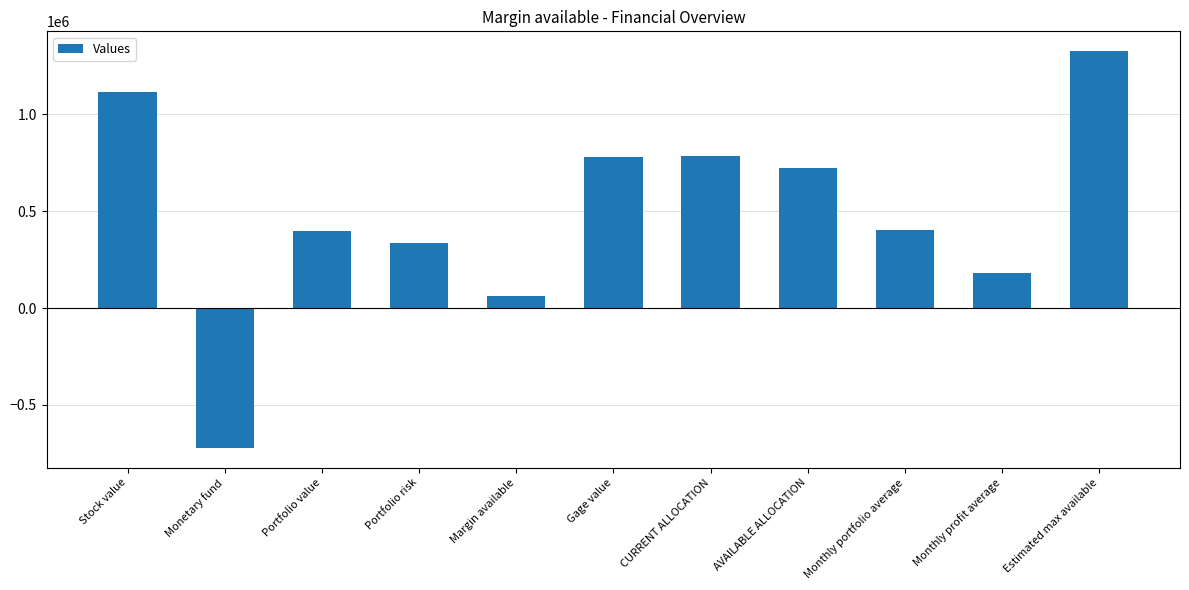

What is the approximate value at Gage value?

781824.7